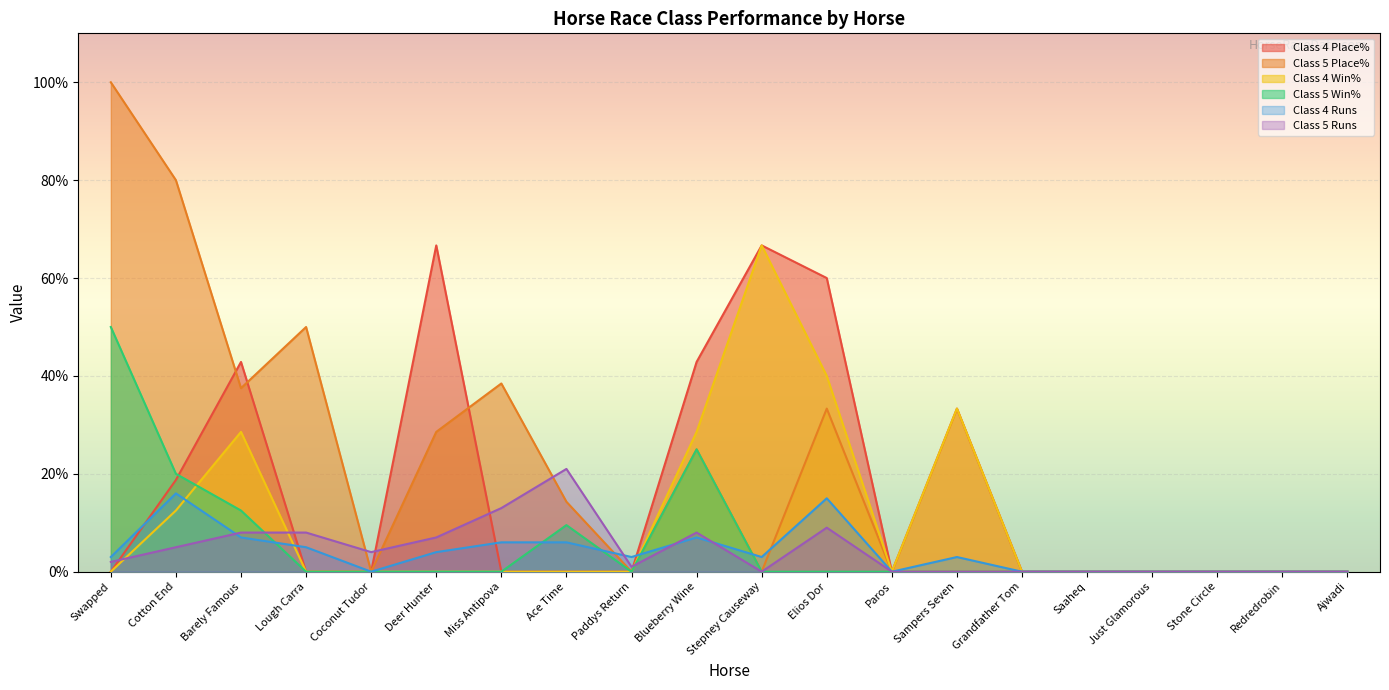

Is it true that Class 5 Win% equals 50.0 at Swapped?

True